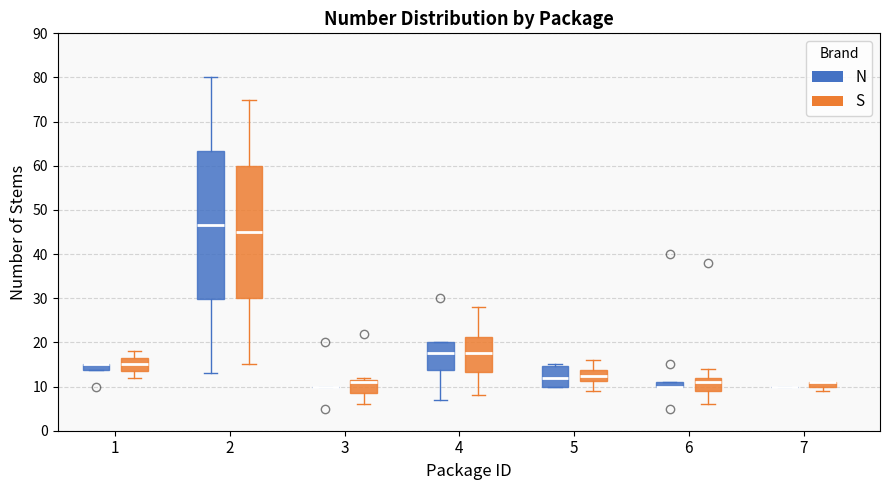

Where is the upper edge of the box for 6 (S) on the y-axis? The values are not printed on the chart, so give them approximately, as read against the axis.

12